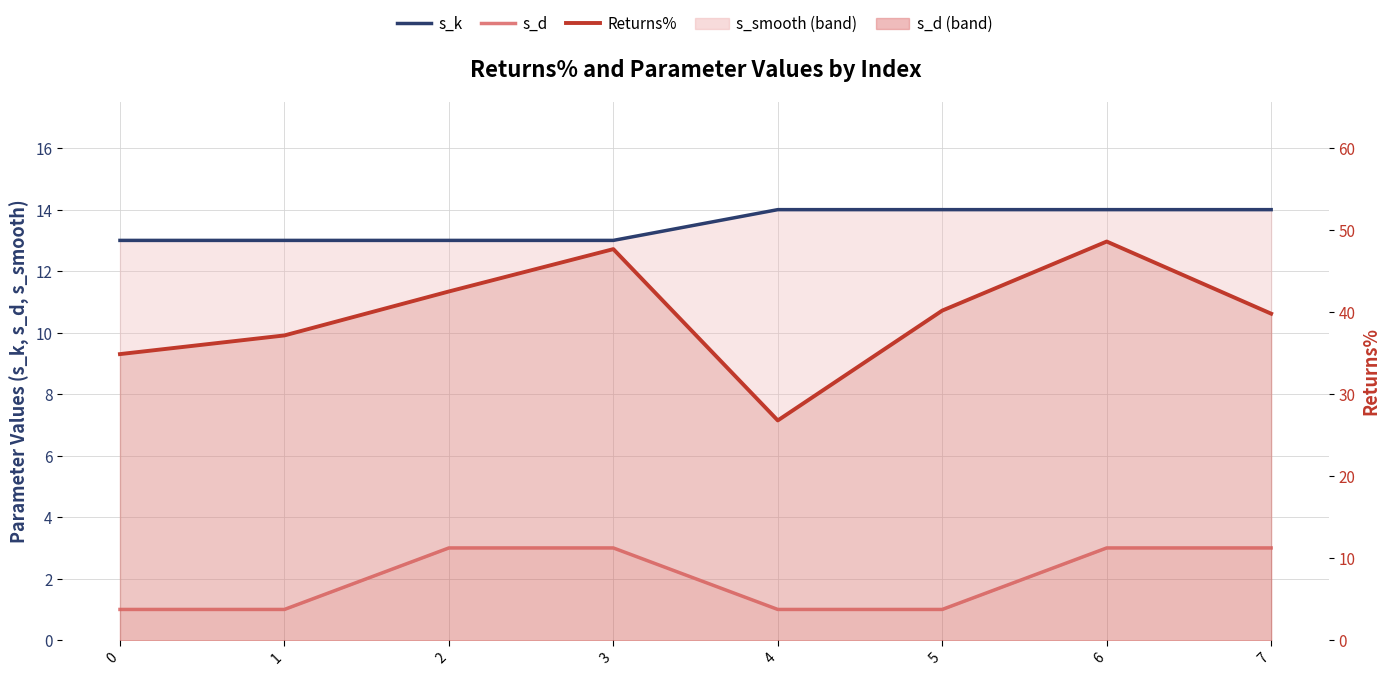

Where is the first local maximum for Returns%?

3